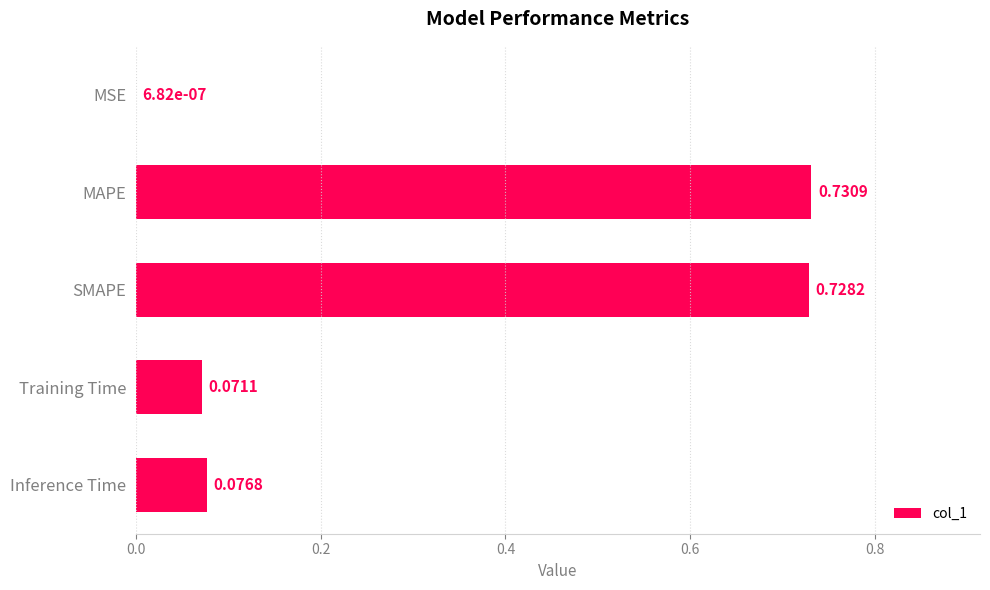

At which label is the value closest to 0?

MSE